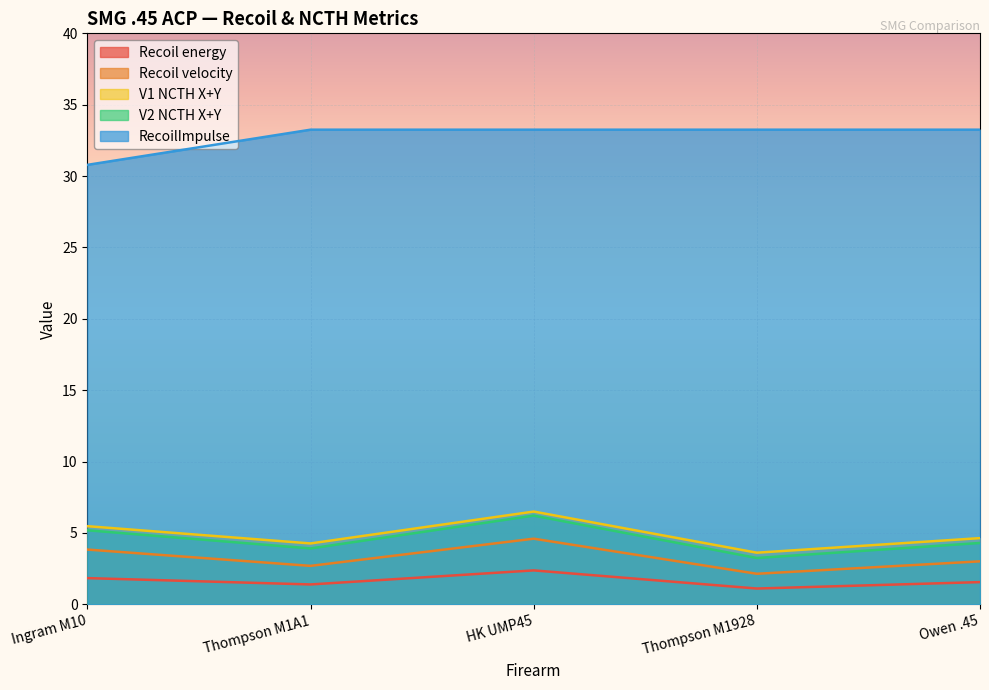

True or false: Recoil velocity and V1 NCTH X+Y intersect in this chart.

False